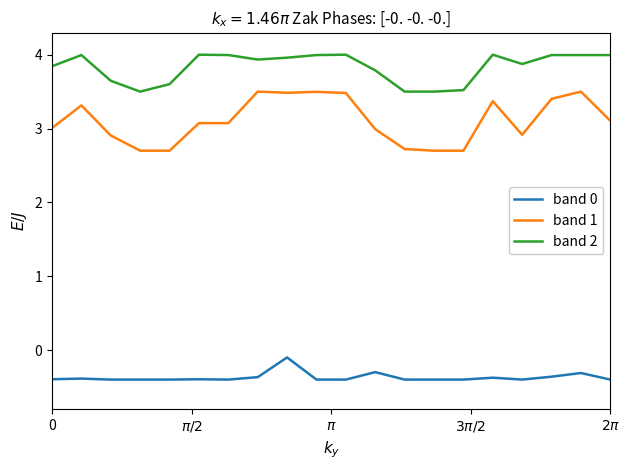

Which series has the widest spread of values?

band 1